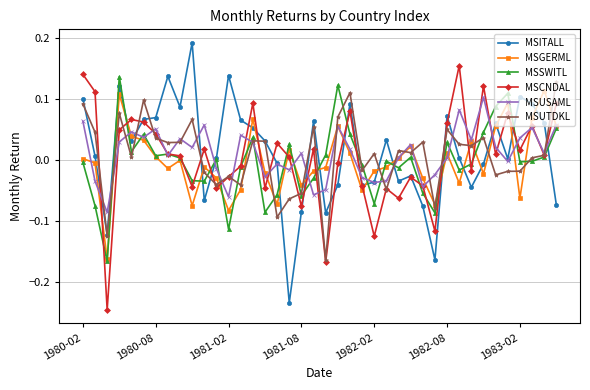

True or false: MSCNDAL has more than 1 interior local peaks.

True